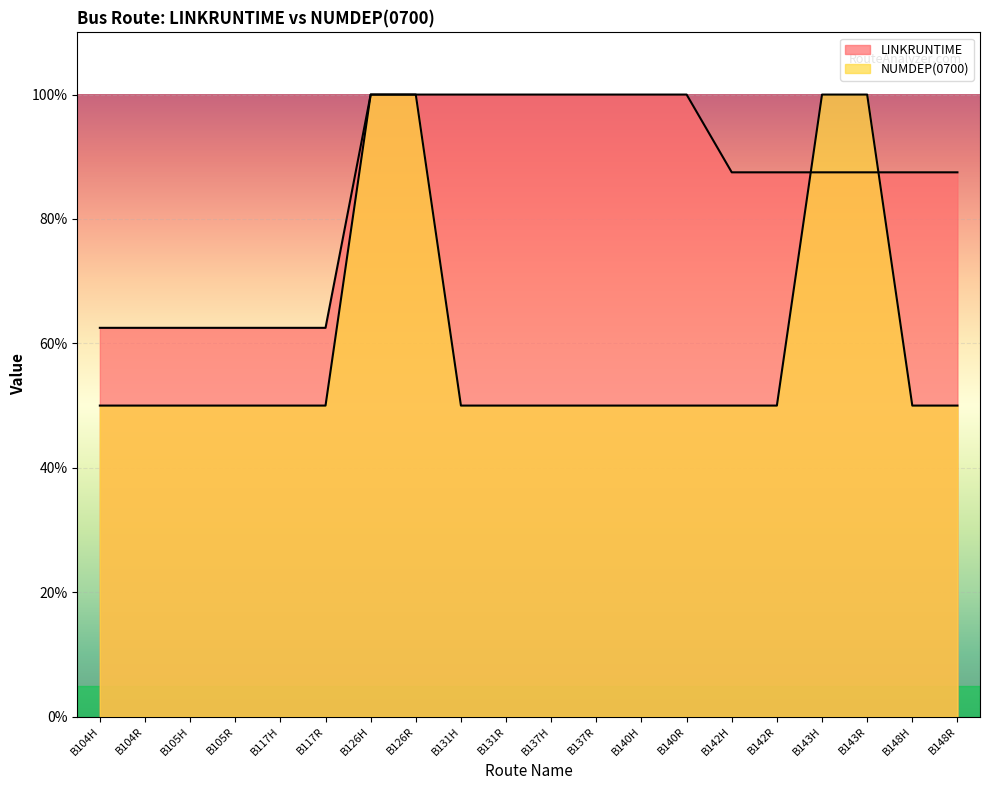

What is the minimum value for NUMDEP?

50.0